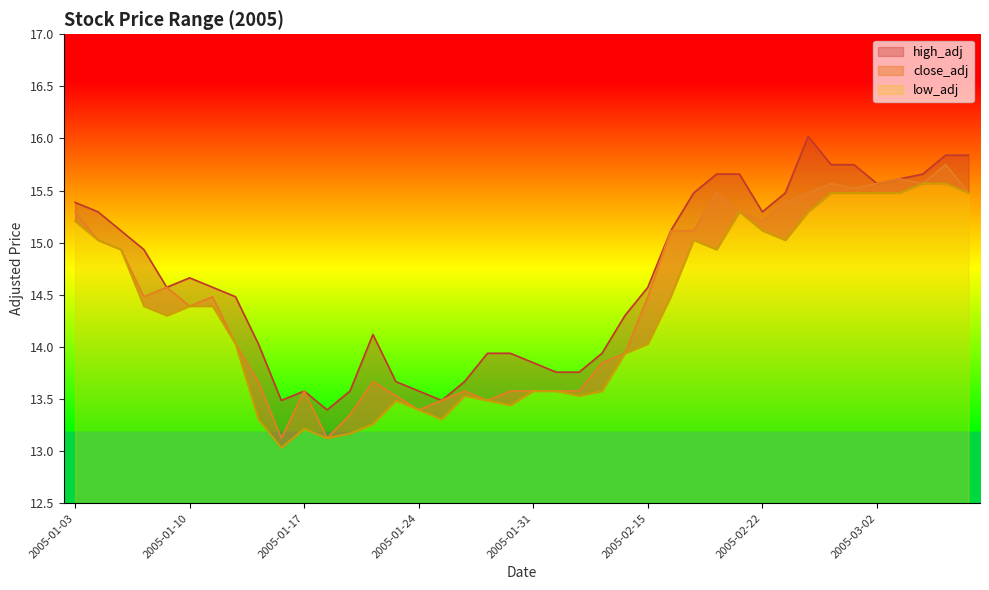

Which category has the highest value across all series?

2005-02-24